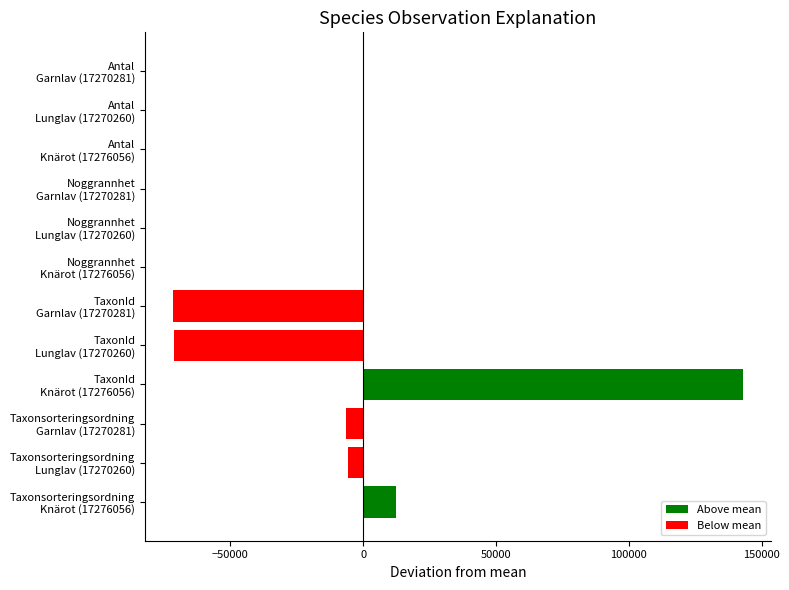

What is the greatest value displayed?

142897.0